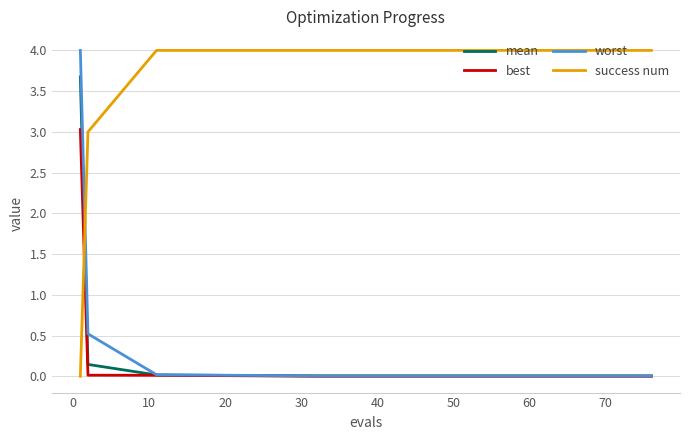

True or false: success num and worst intersect in this chart.

True